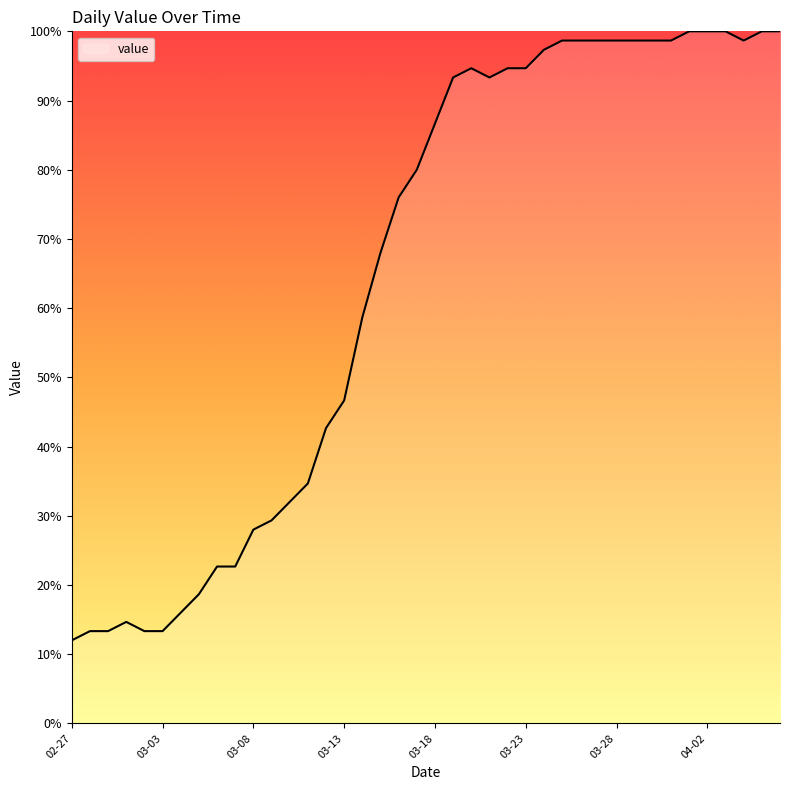

What is the difference between the maximum and minimum values?

88.0